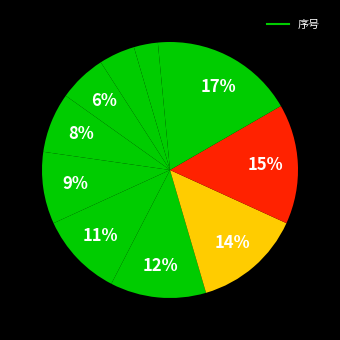

Count the number of slices in the pie.

11